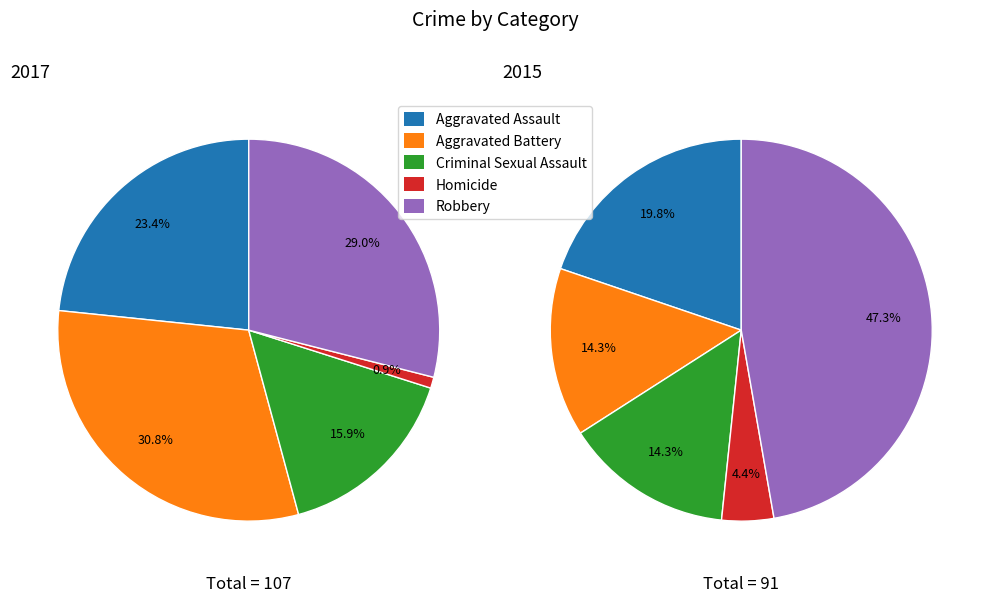

To the nearest percent, what percentage of the pie is Aggravated Battery?

31%